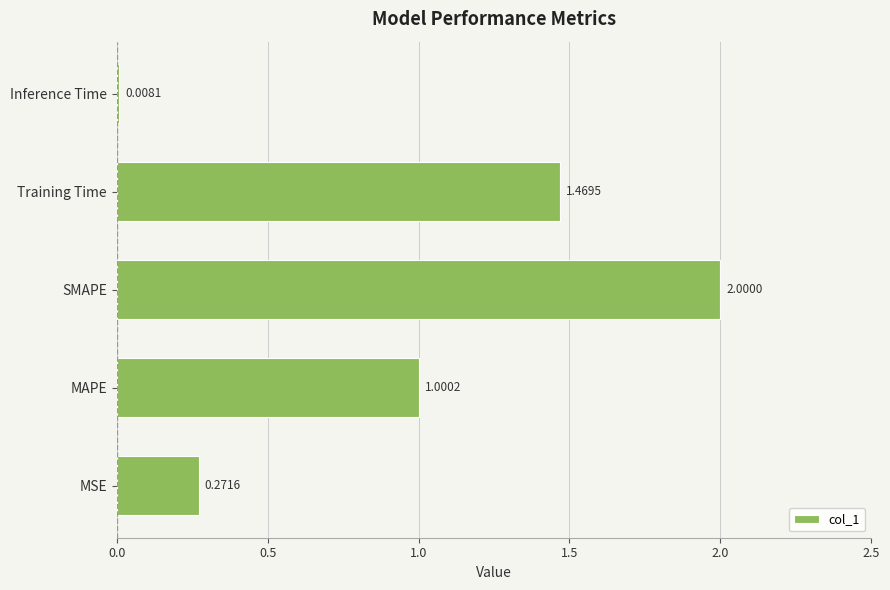

What is the sum of all values?

4.7